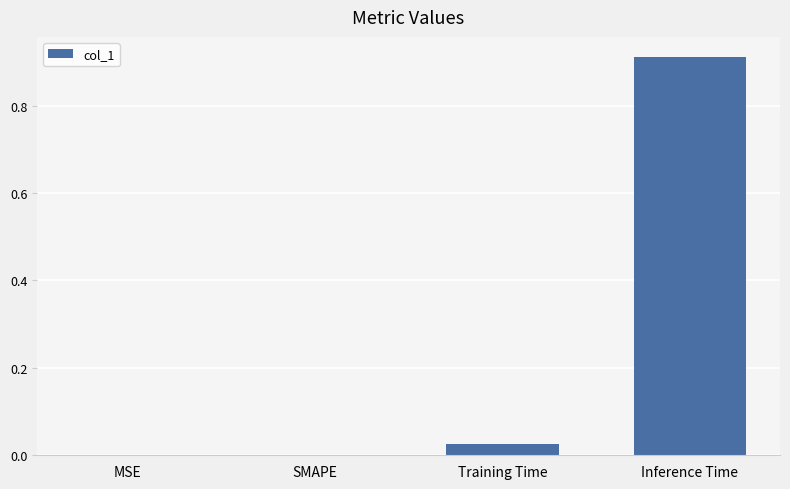

Which label corresponds to the largest value in the chart?

Inference Time